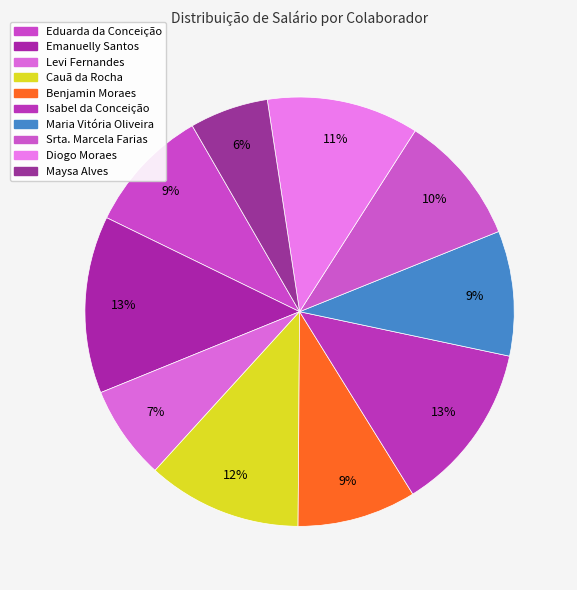

Which slice is the largest?

Emanuelly Santos